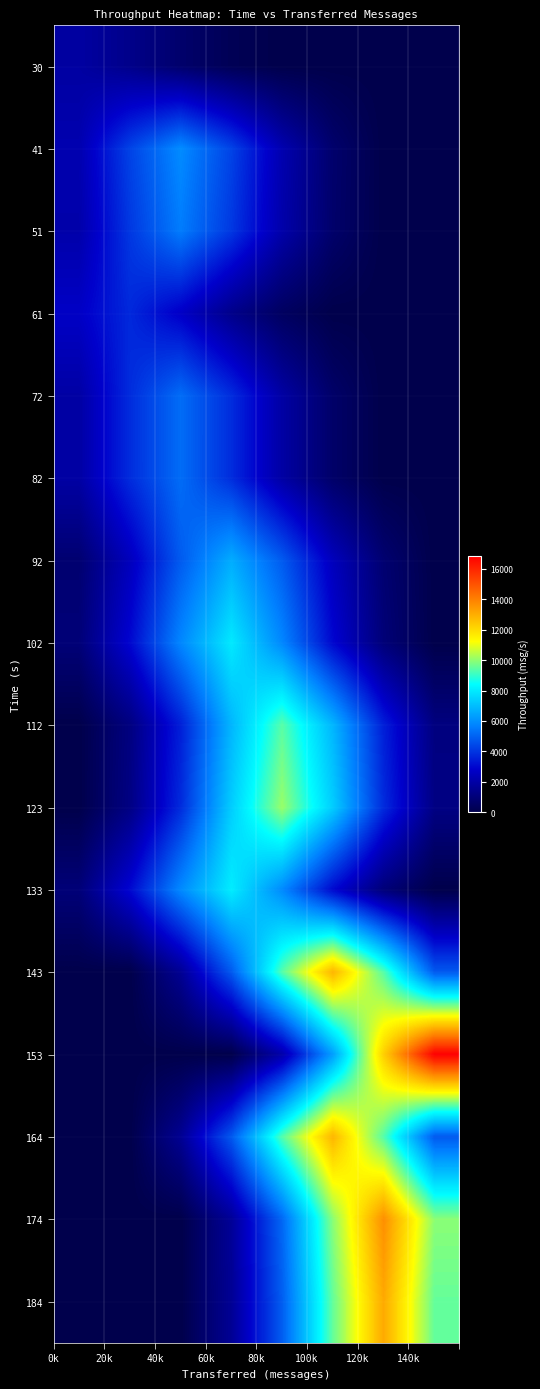

Reading right to left, list all the values displayed in this chart.

30: 0.0	0.0	0.0	0.0	234.0	710.8	1384.5	1901.9
41: 0.0	0.0	725.1	2202.7	4290.4	5893.8	4290.4	2202.7
51: 0.0	0.0	683.6	2076.5	4044.5	5556.1	4044.5	2076.5
61: 0.0	0.0	0.0	455.5	1383.8	2695.3	3702.6	2695.3
72: 0.0	0.0	641.4	1948.3	3794.7	5212.9	3794.7	1948.3
82: 0.0	0.0	641.1	1947.4	3793.1	5210.7	3793.1	1947.4
92: 0.0	814.6	2474.5	4819.6	6620.9	4819.6	2474.5	814.6
102: 0.0	980.0	2976.9	5798.1	7965.1	5798.1	2976.9	980.0
112: 1153.9	3505.1	6827.1	9378.6	6827.1	3505.1	1153.9	0.0
123: 1240.6	3768.7	7340.4	10083.7	7340.4	3768.7	1240.6	0.0
133: 0.0	990.1	3007.7	5858.2	8047.6	5858.2	3007.7	990.1
143: 4797.3	9343.8	12835.9	9343.8	4797.3	1579.2	0.0	0.0
153: 16832.2	12252.9	6290.8	2070.9	0.0	0.0	0.0	0.0
164: 4784.9	9319.8	12802.9	9319.8	4784.9	1575.2	0.0	0.0
174: 9933.9	13646.6	9933.9	5100.3	1679.0	0.0	0.0	0.0
184: 9512.8	13068.0	9512.8	4884.0	1607.8	0.0	0.0	0.0